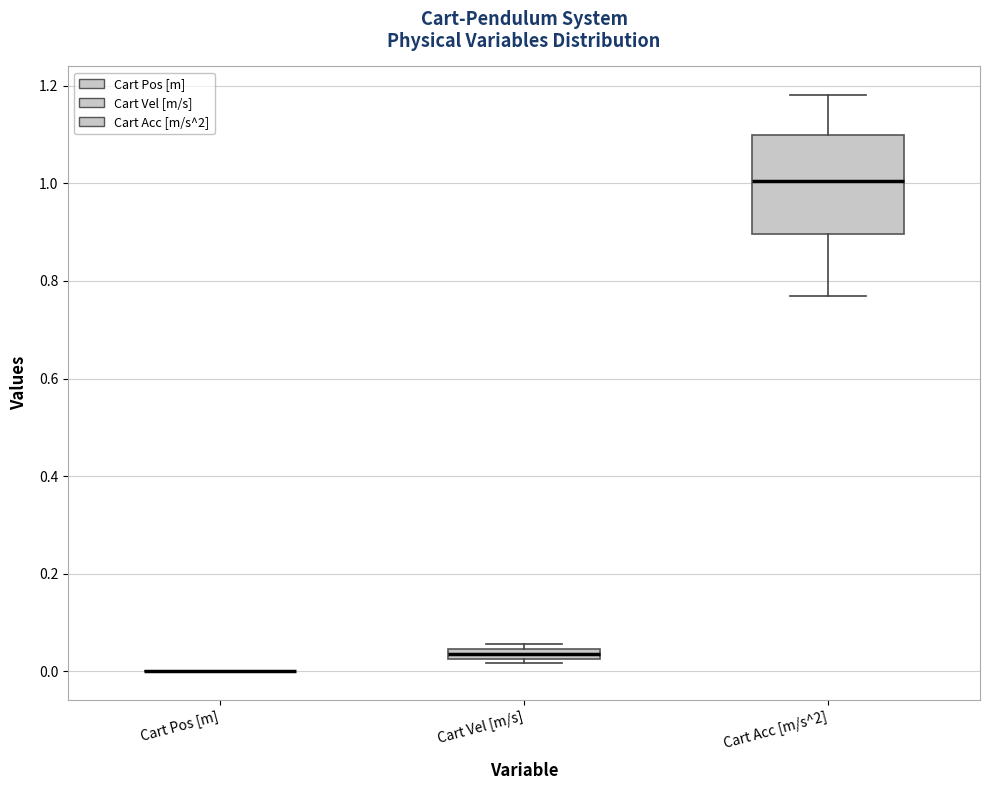

Where is the upper edge of the box for Cart Vel [m/s] on the y-axis? The values are not printed on the chart, so give them approximately, as read against the axis.

0.04